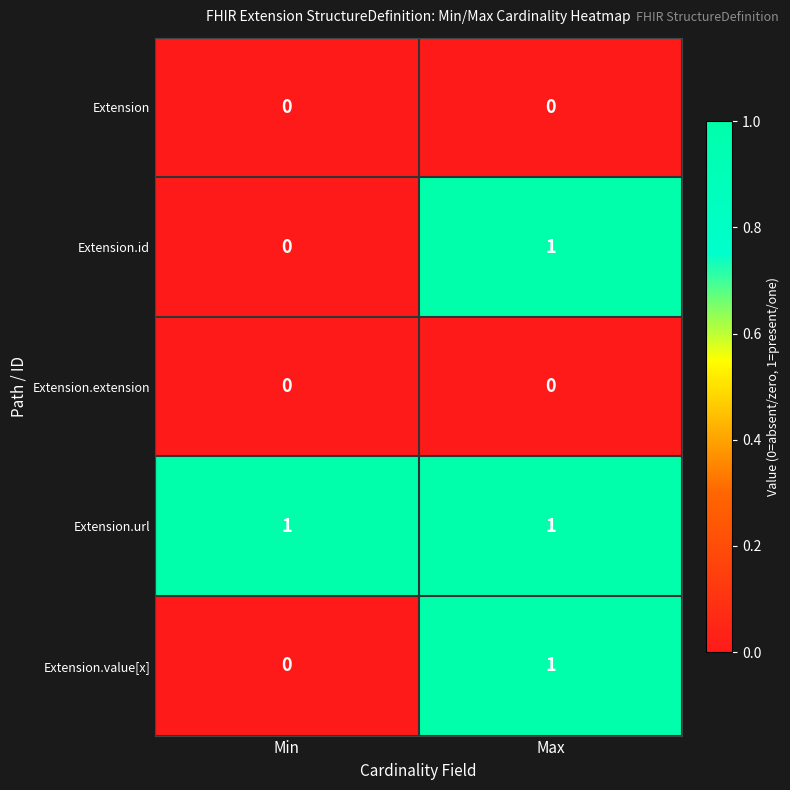

Reading left to right, list all the values displayed in this chart.

Extension: Min=0	Max=0
Extension.id: Min=0	Max=1
Extension.extension: Min=0	Max=0
Extension.url: Min=1	Max=1
Extension.value[x]: Min=0	Max=1